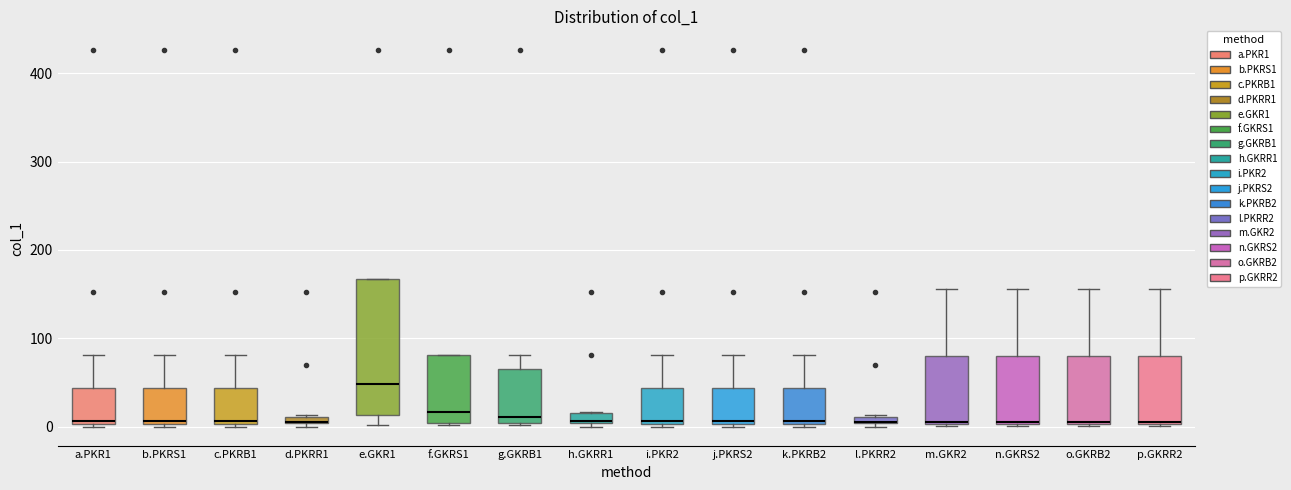

Comparing the boxes themselves (not the whiskers), which one is the tallest?

e.GKR1